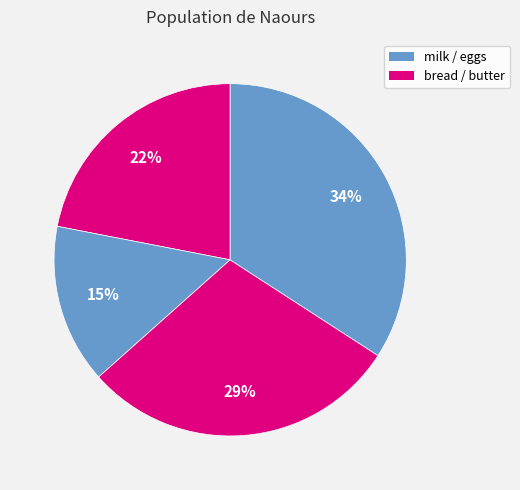

How many segments does this pie chart have?

4